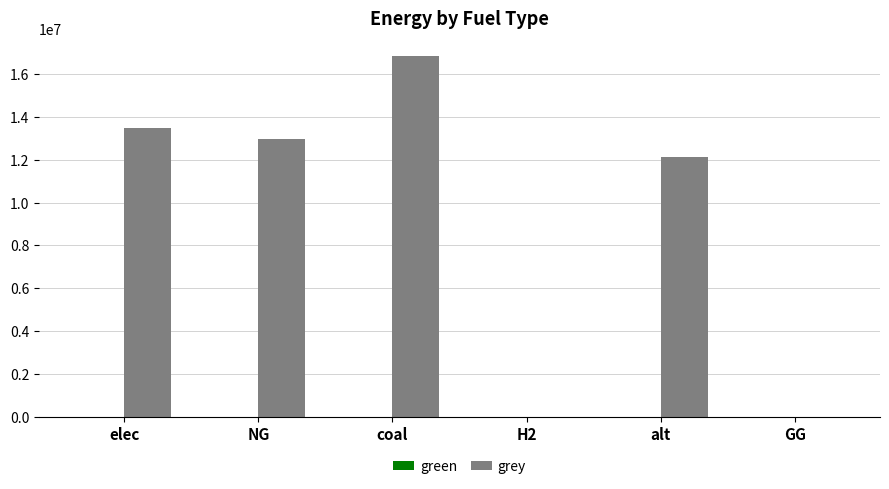

What is the sum of the values at NG and GG?

12973263.0